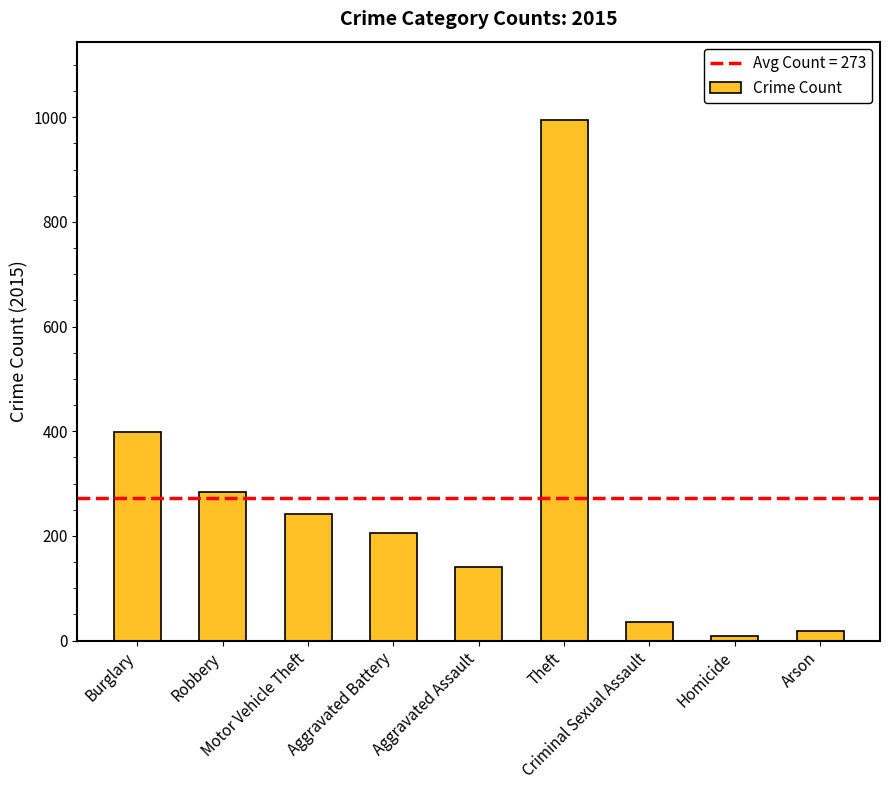

Does the chart contain stacked bars?

No